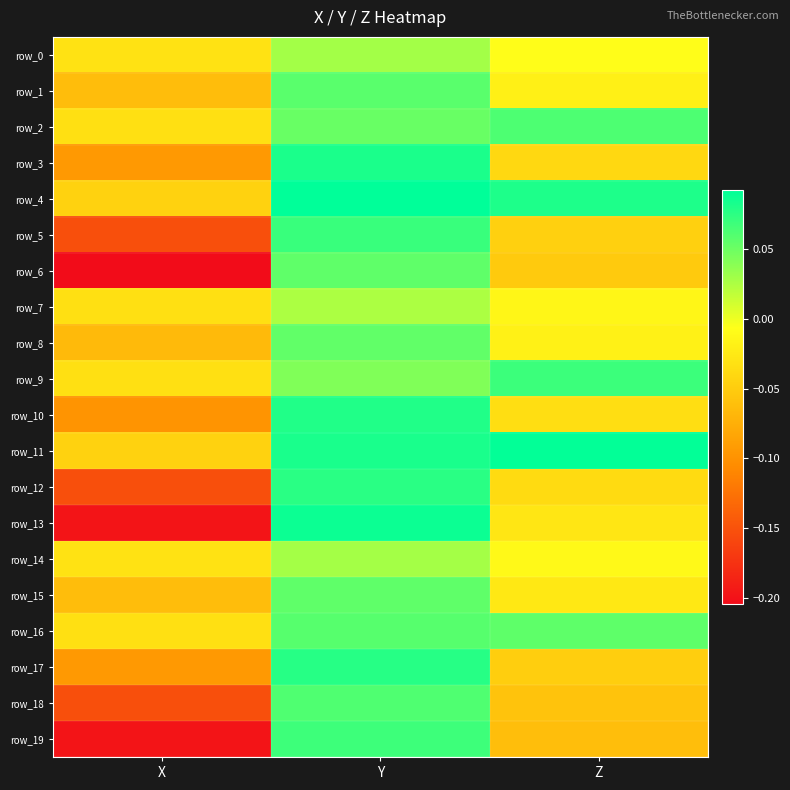

At which category is the sum across all series the highest?

Y